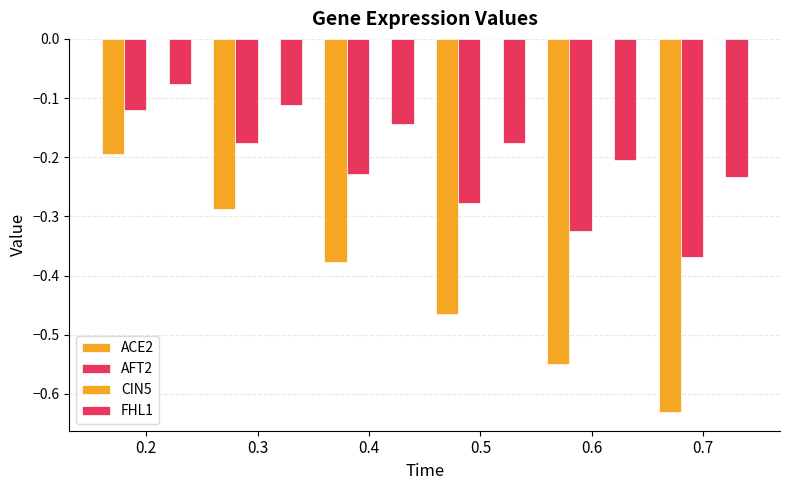

What is the total value across all series at 0.7?

-1.2